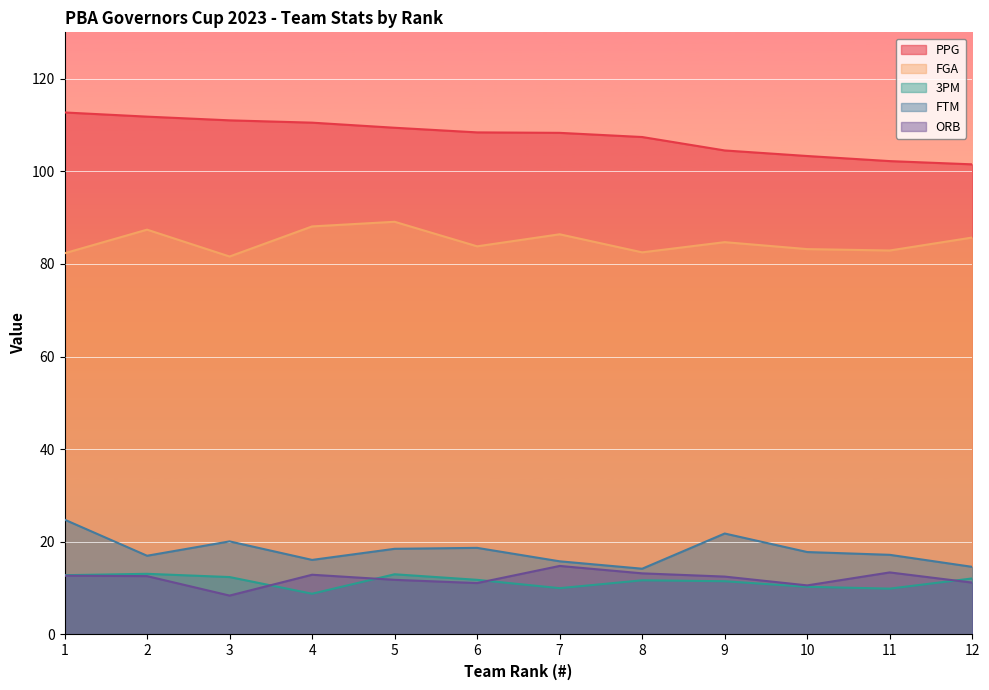

Which has a higher value, 12 or 3?

3